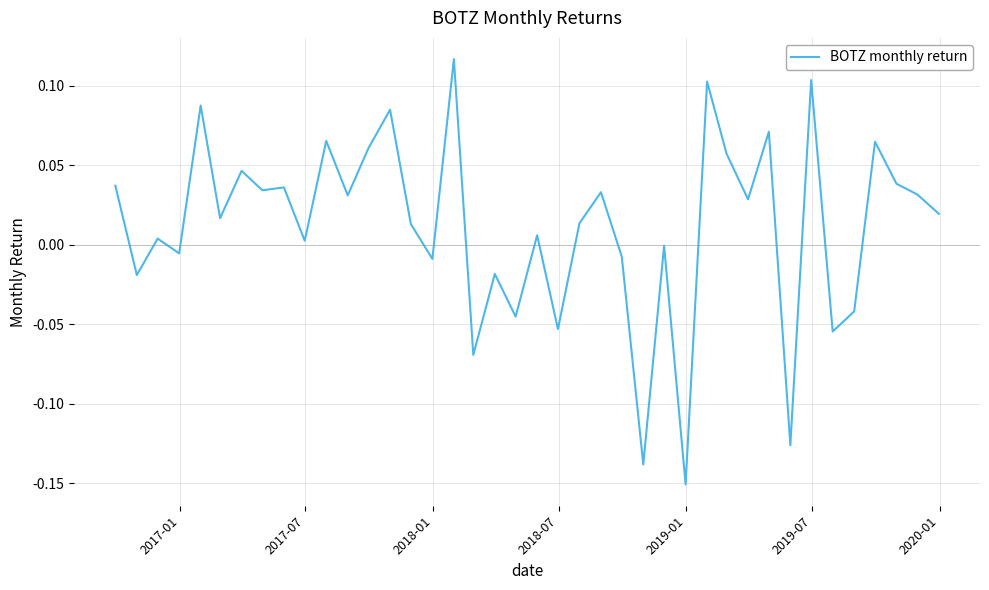

What is the difference between the maximum and minimum values?

0.3